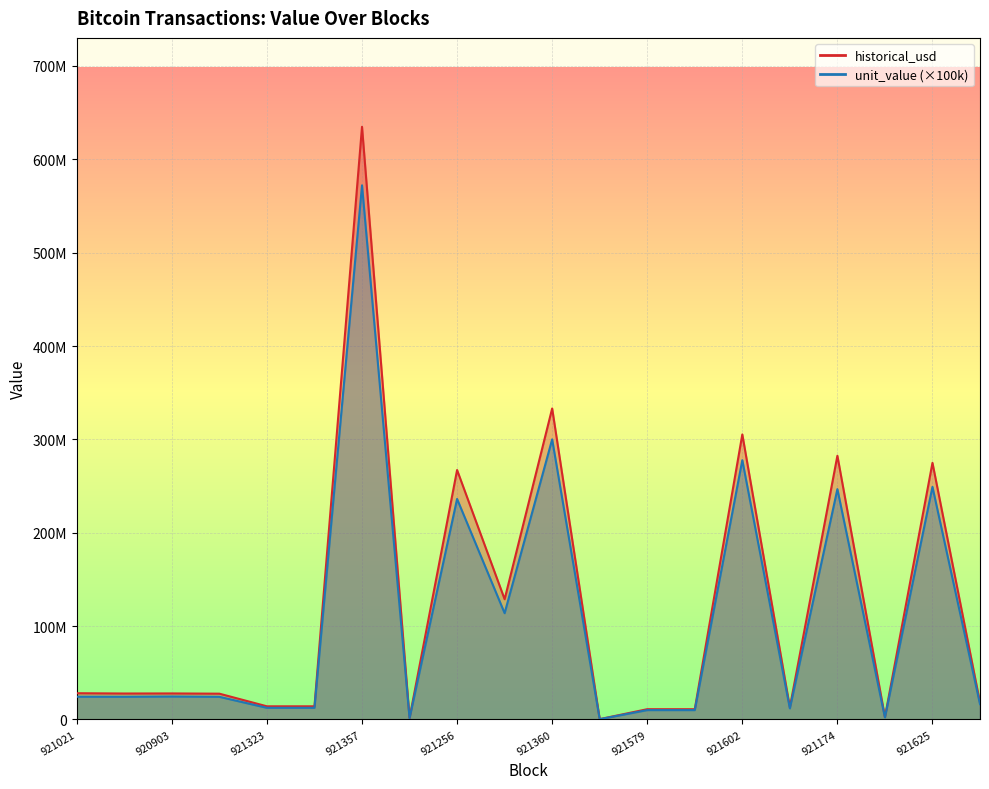

Count the number of data series in this chart.

2